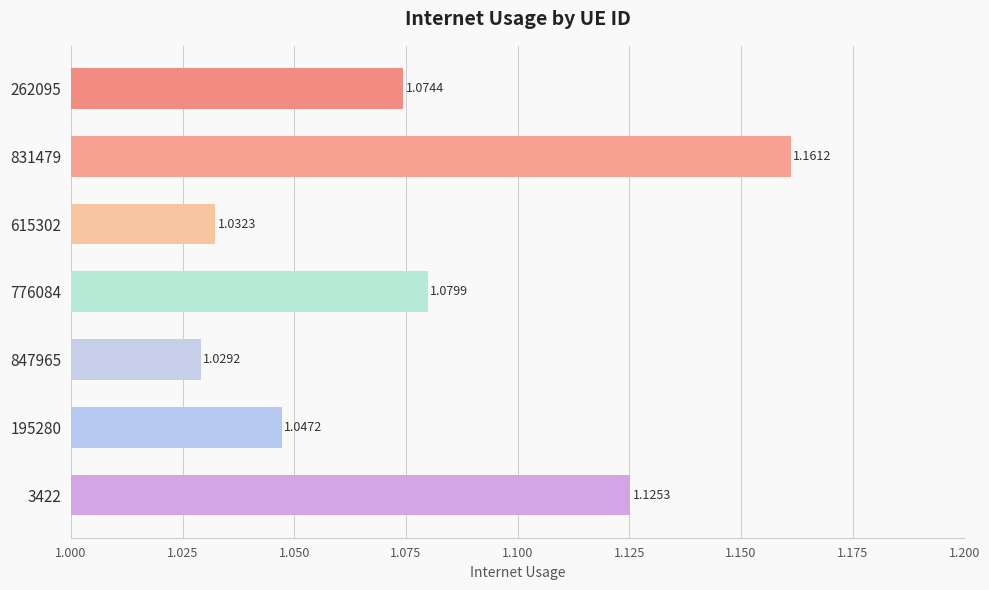

What is the difference between the maximum and minimum values?

0.1